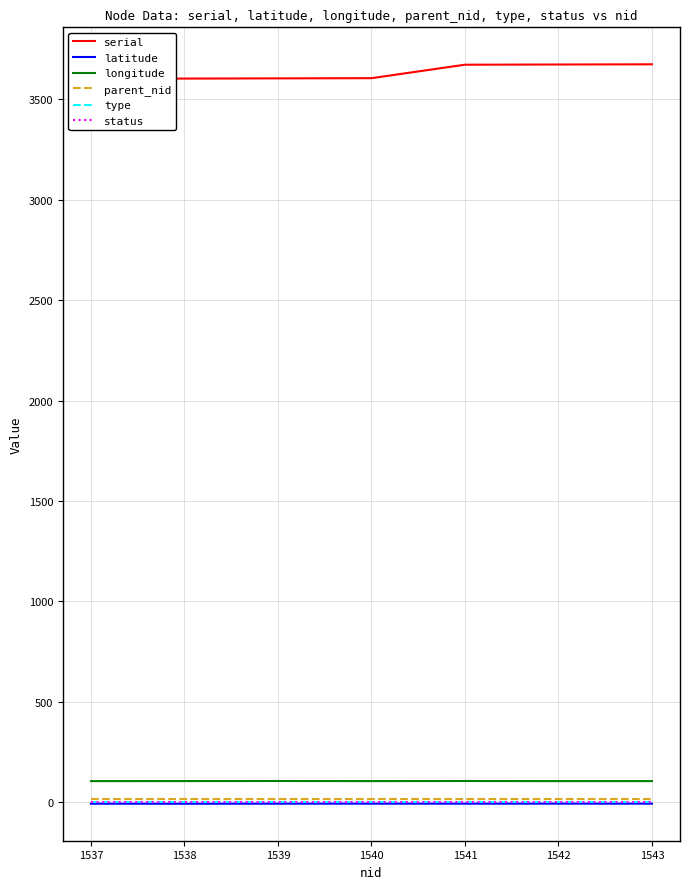

Count the number of categories in the chart.

7